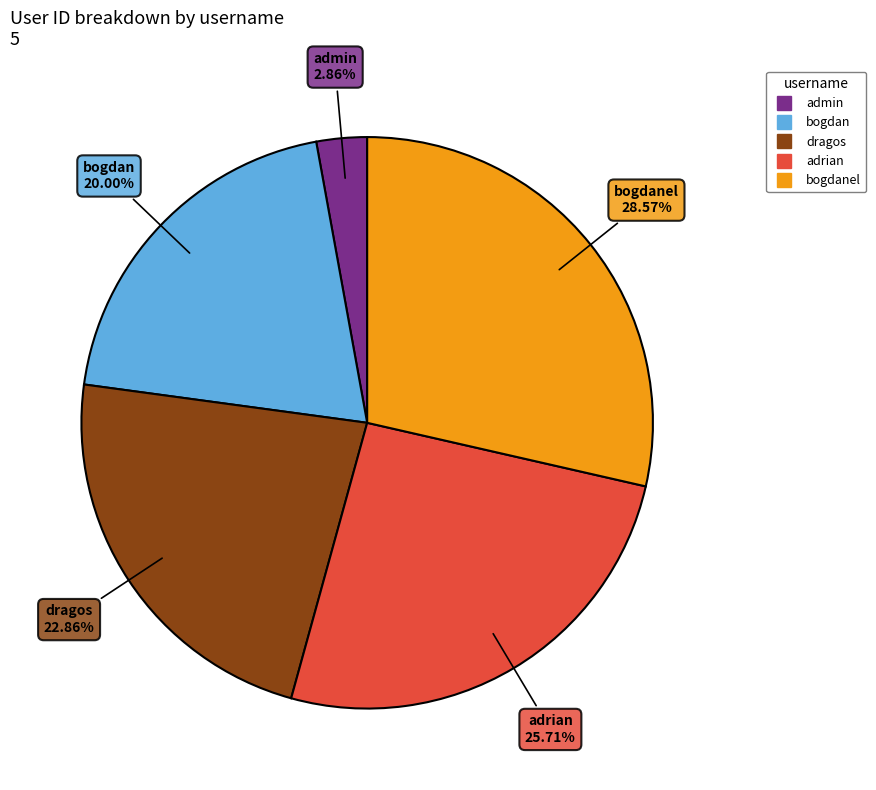

Does any single category account for the majority?

No